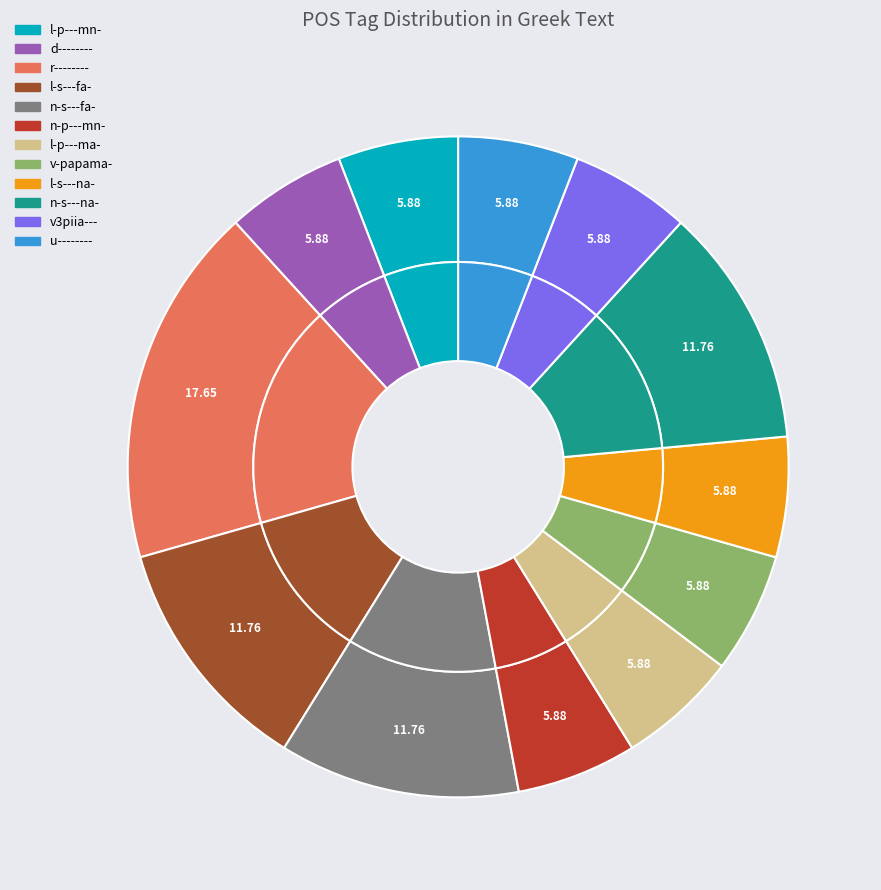

The l-s---na- slice represents 13% of the pie. True or false?

False